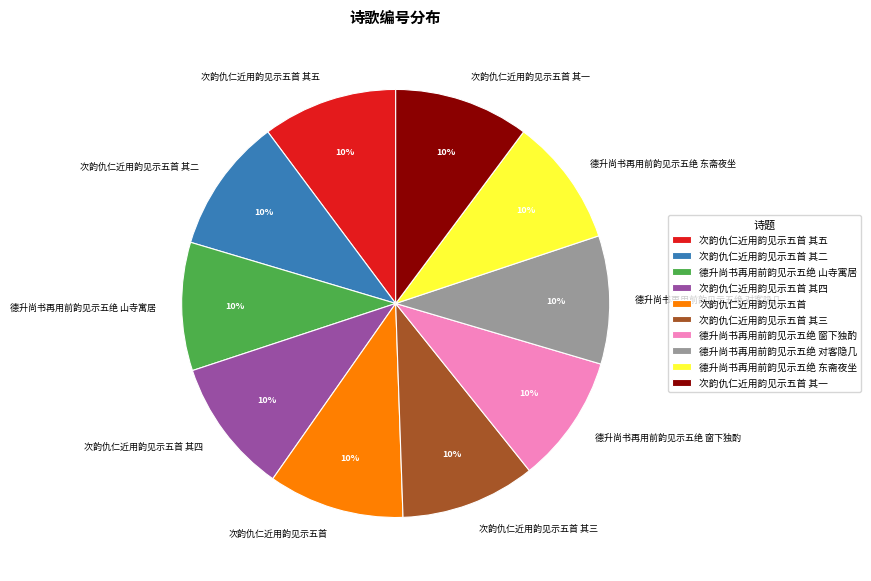

Is it true that 次韵仇仁近用韵见示五首 其三 is 1% of the pie?

False